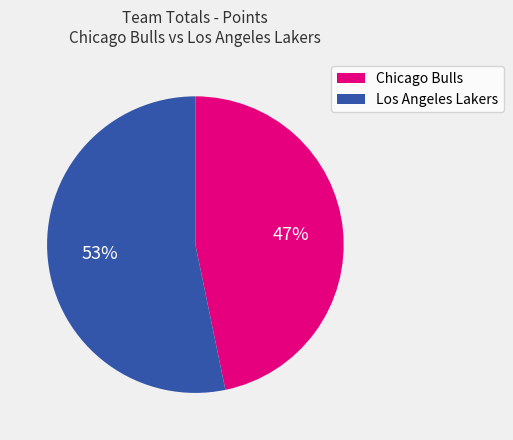

To the nearest percent, what is the difference between the largest and smallest slice percentages?

6%